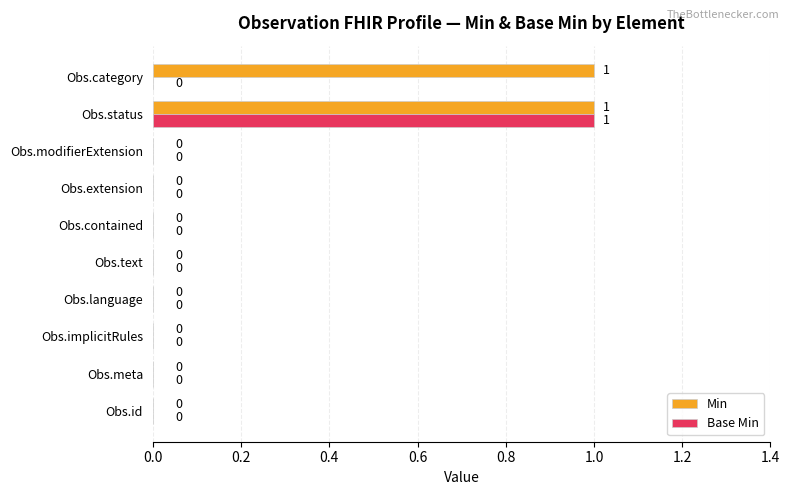

The value of Base Min at Obs.modifierExtension is 1. True or false?

False